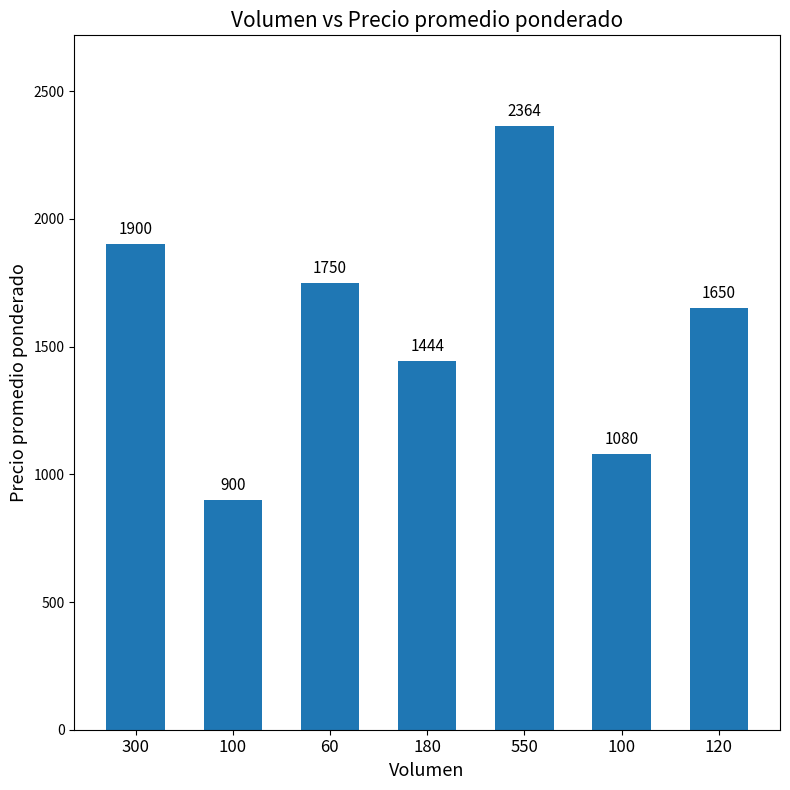

Which label corresponds to the smallest value in the chart?

100